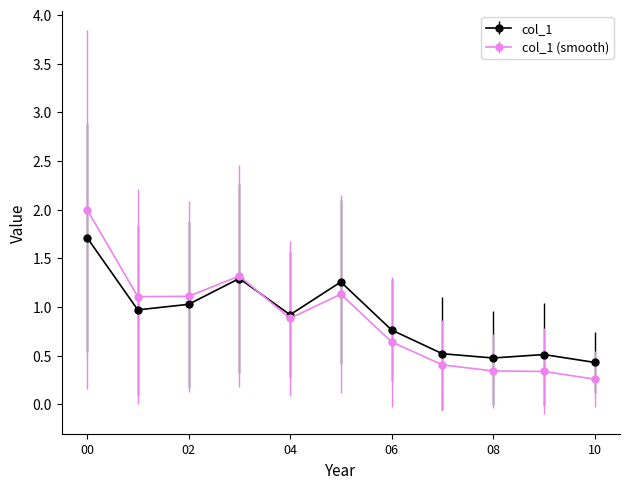

What is the value of the col_1 point at the 8th from the left?

0.5